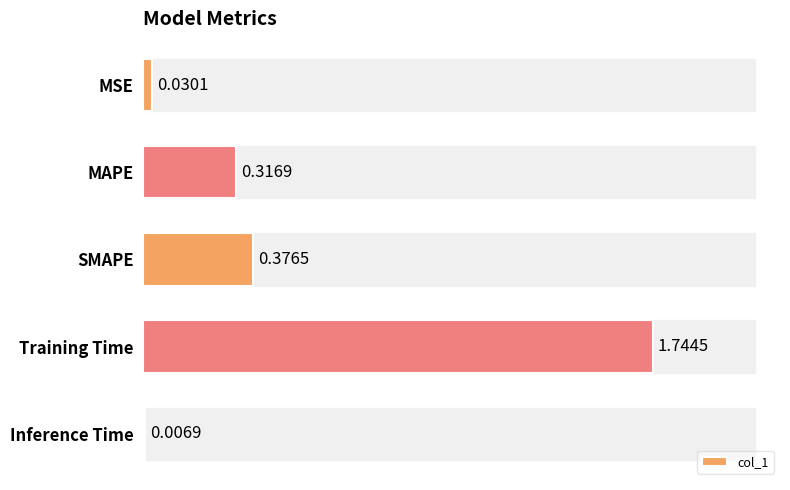

Rank the categories by value from lowest to highest.

Inference Time, MSE, MAPE, SMAPE, Training Time